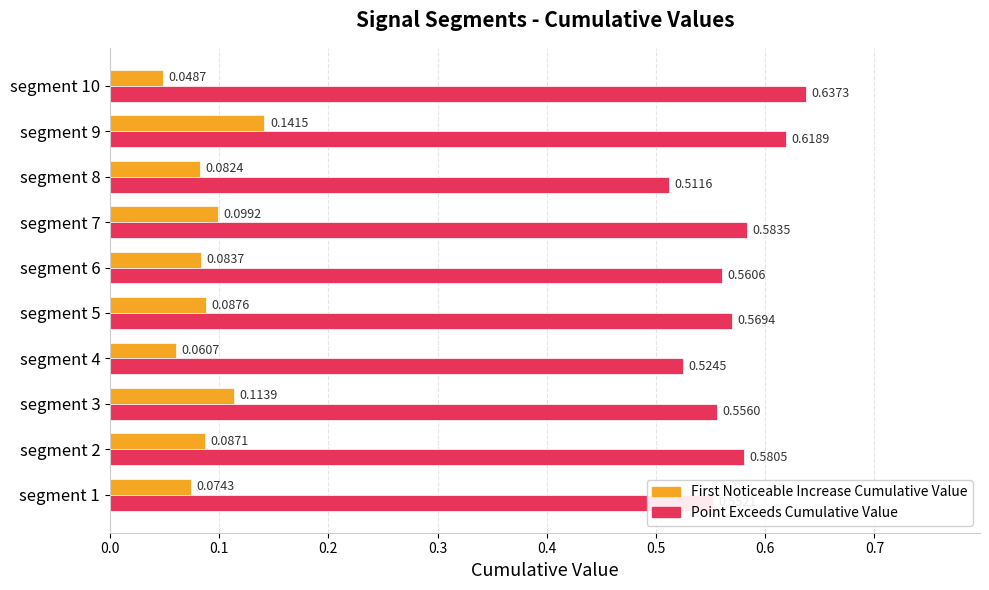

At which category is the sum across all series the highest?

segment 9